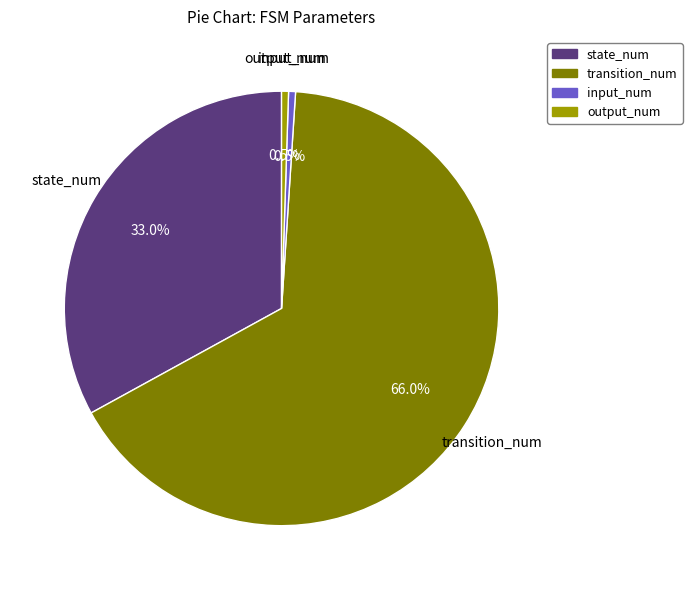

How many segments does this pie chart have?

4